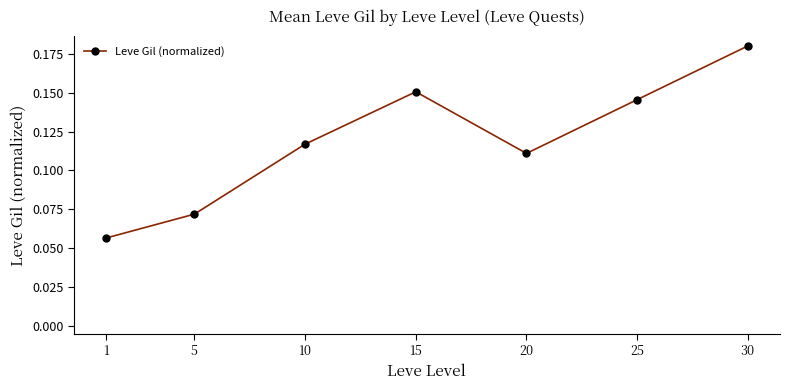

At which category does the data reach its first local valley?

20